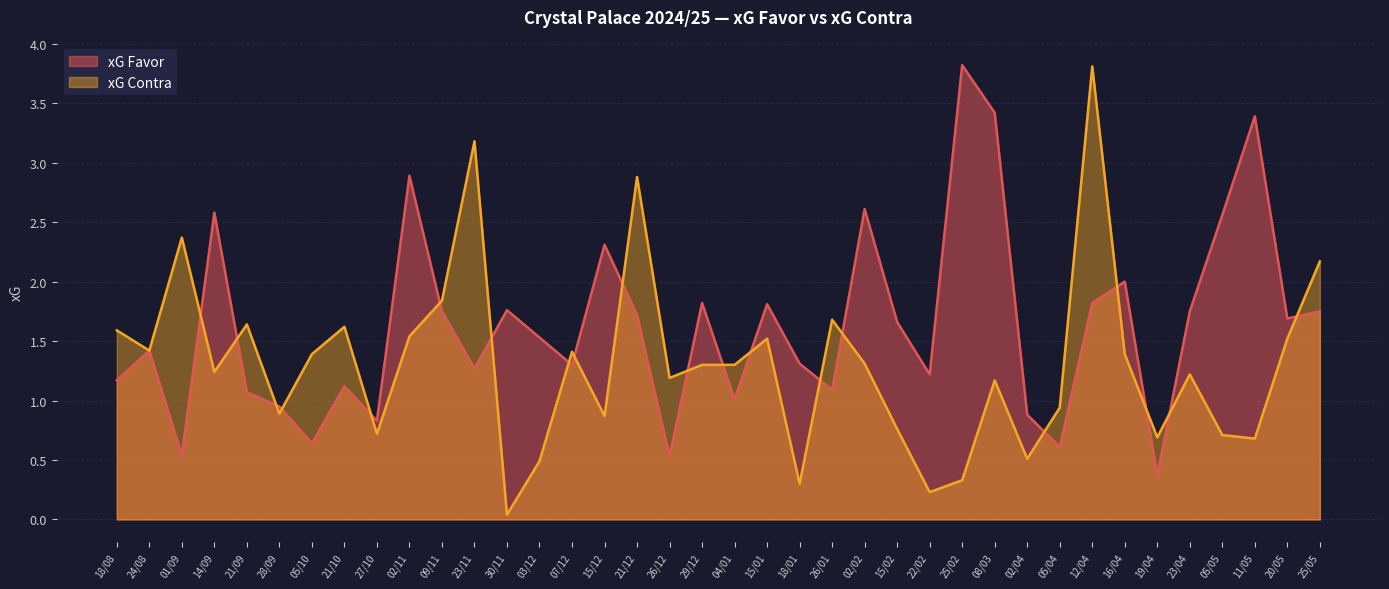

The xG Favor series shows 1.7 at 21/12. True or false?

True